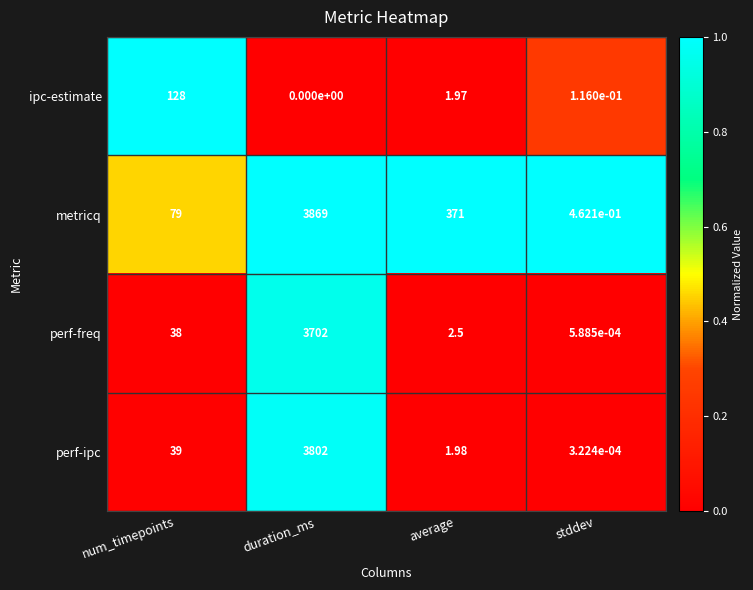

Which series has the largest total across all categories?

metricq